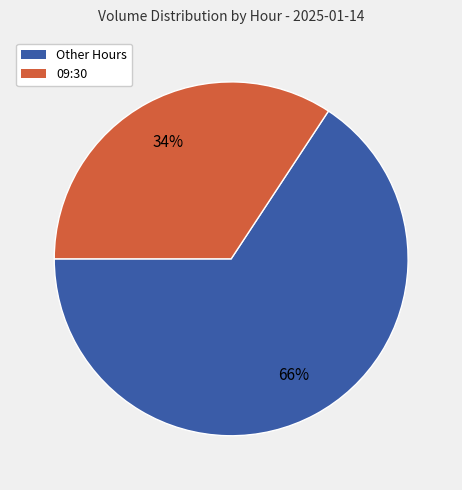

To the nearest percent, what is the average slice percentage?

50%